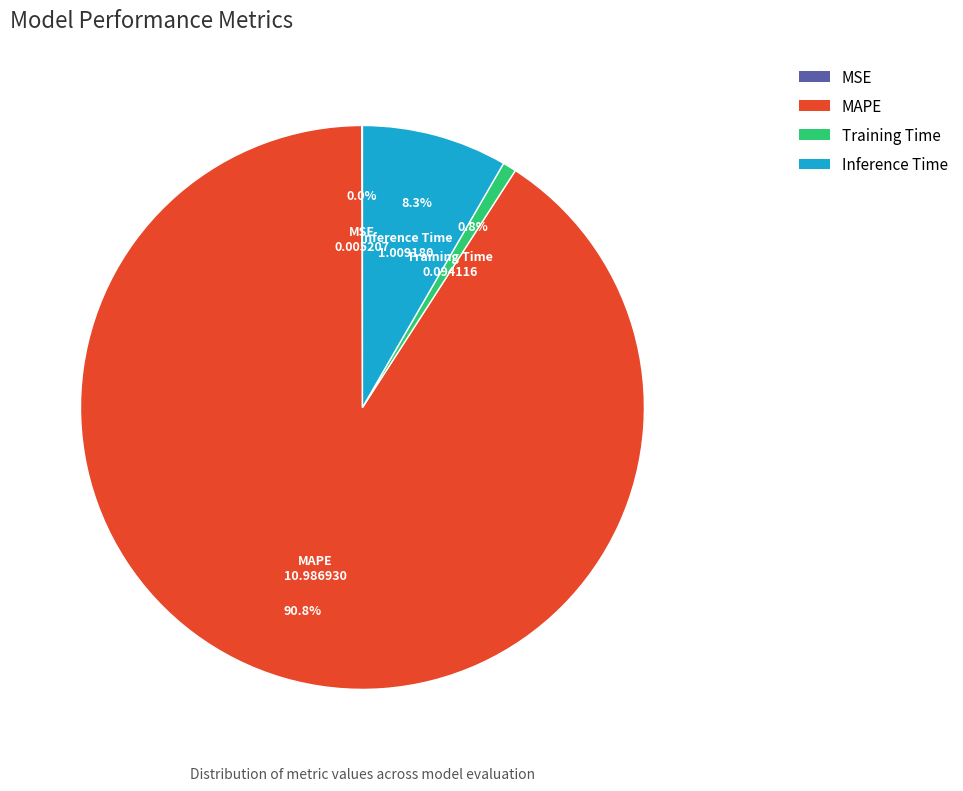

Which slice represents more than half of the pie?

MAPE